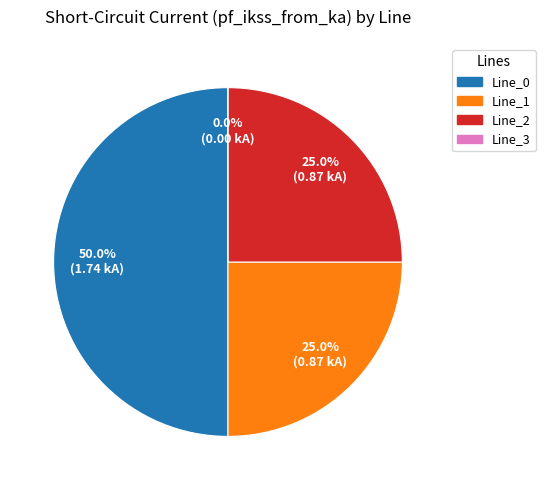

What is the total percentage of Line_2 and Line_1?

50.0%